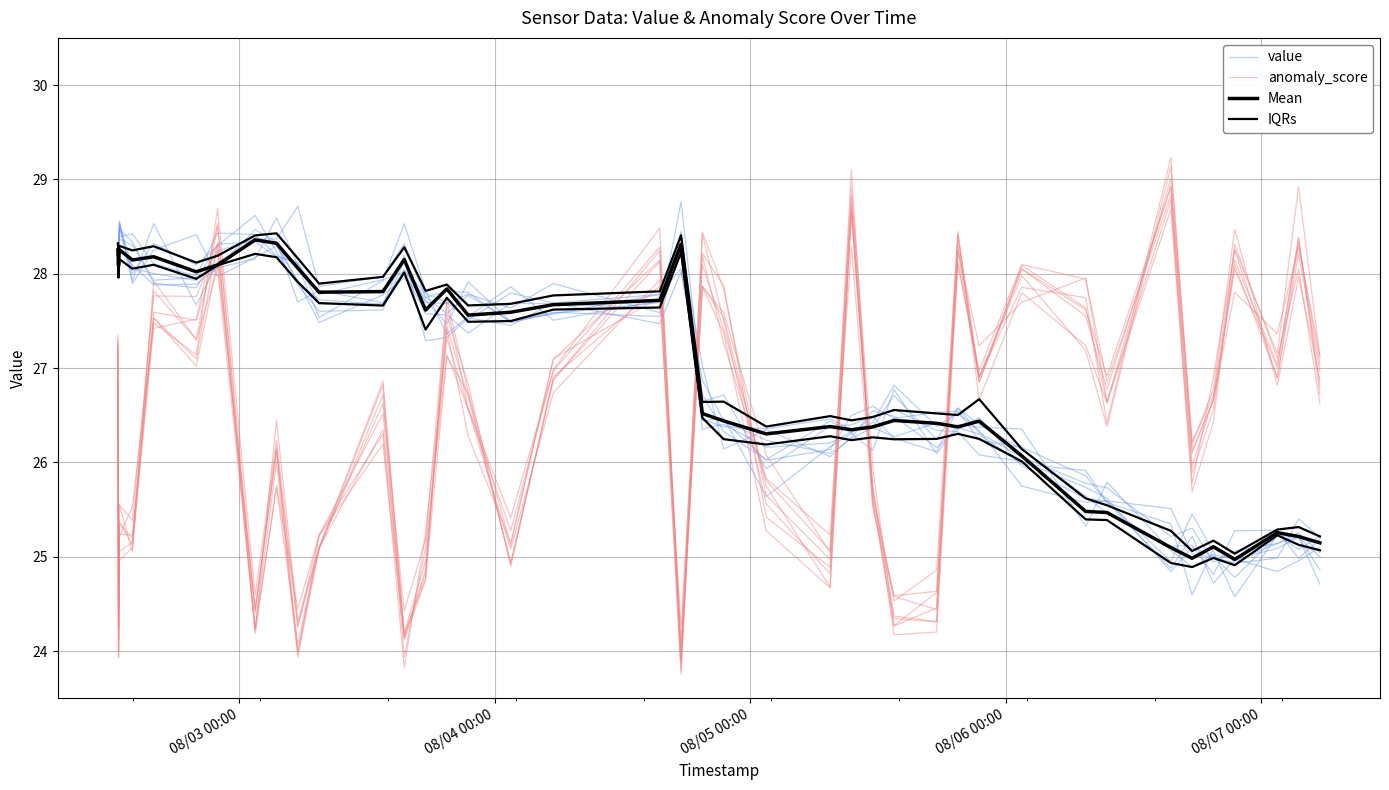

What is the minimum value shown in the chart?

23.9